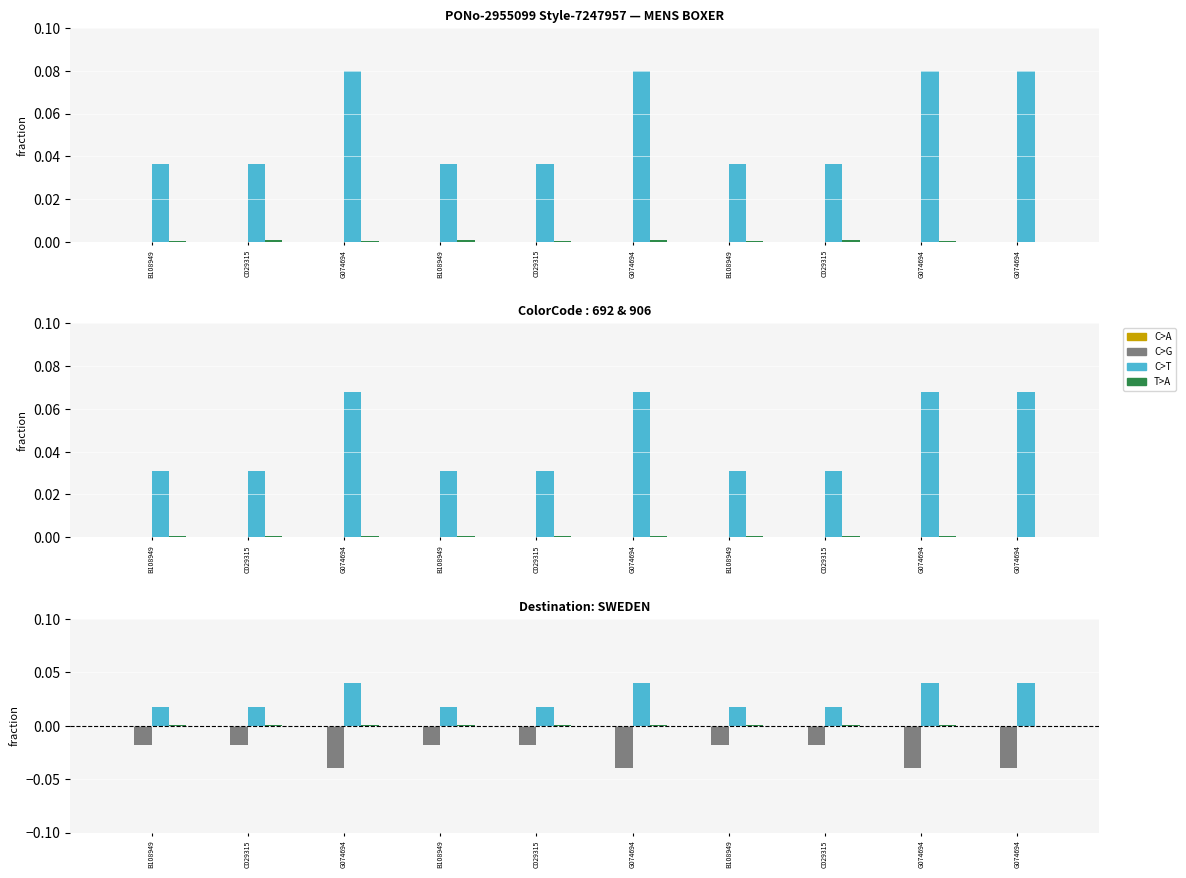

Which has a higher value, B108949 or G074694?

B108949